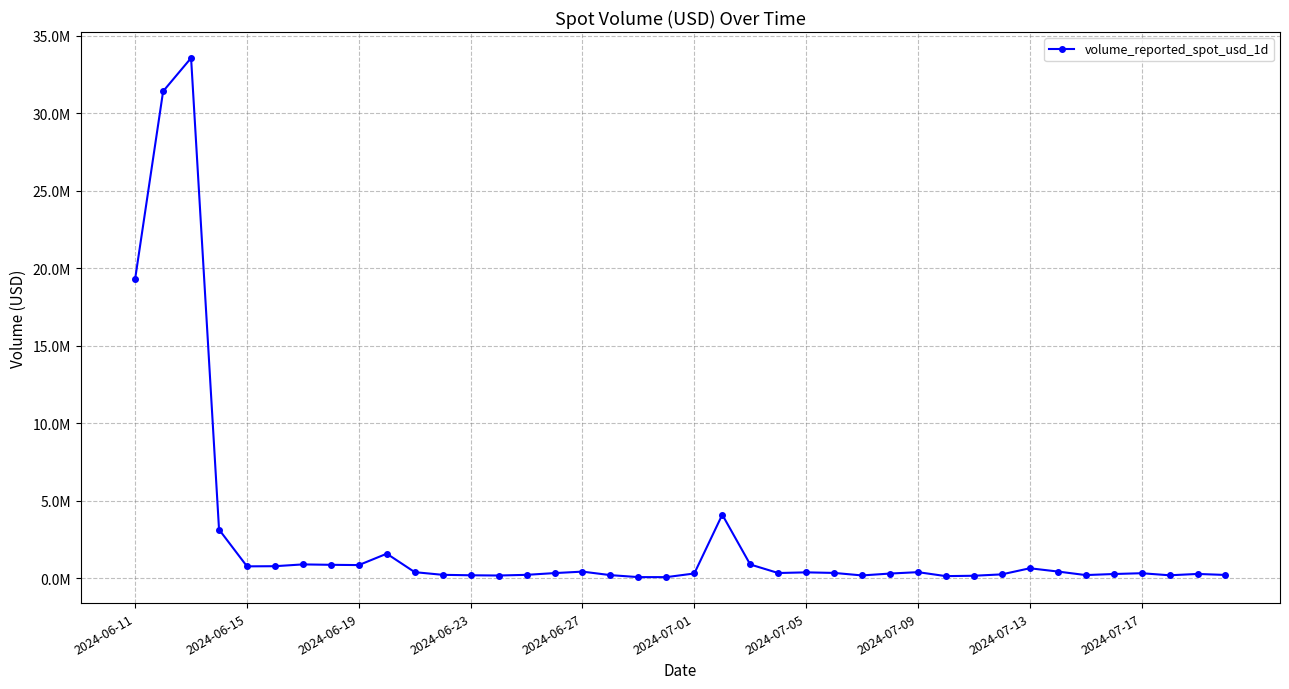

At which label does the data first exceed 351195?

2024-06-11